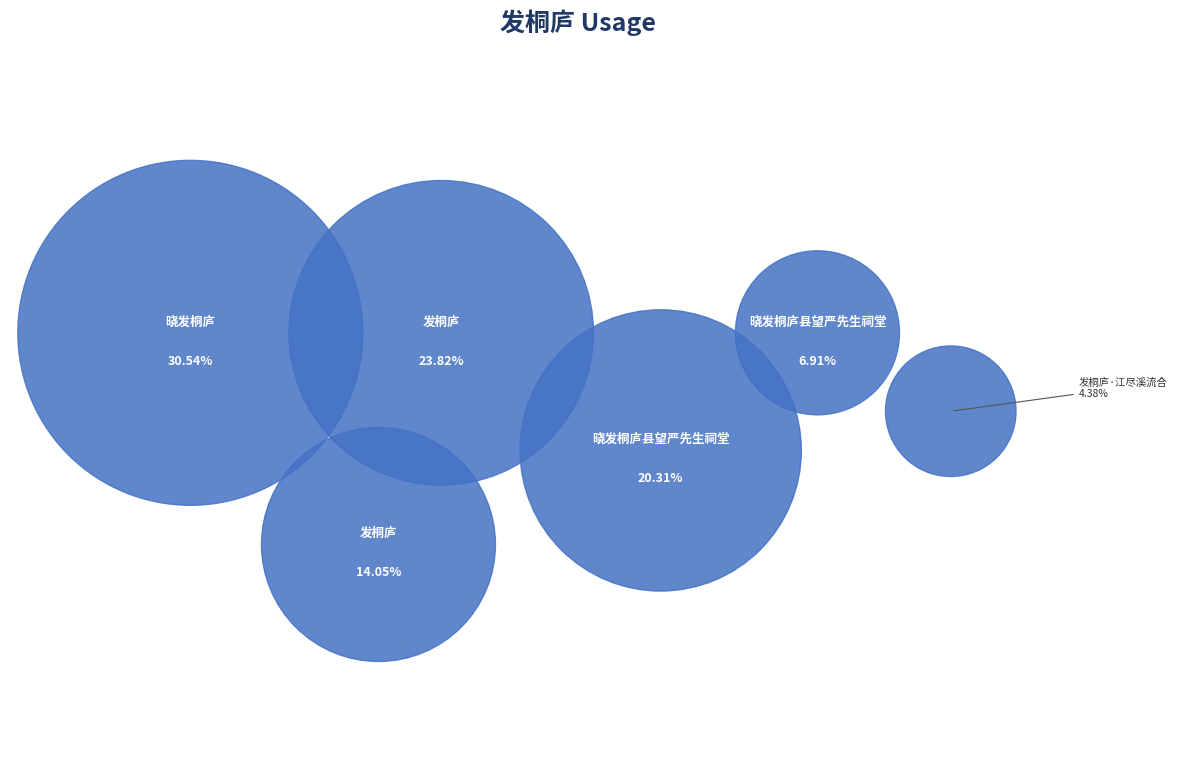

Between 发桐庐·江尽溪流合 and 发桐庐, which is larger?

发桐庐